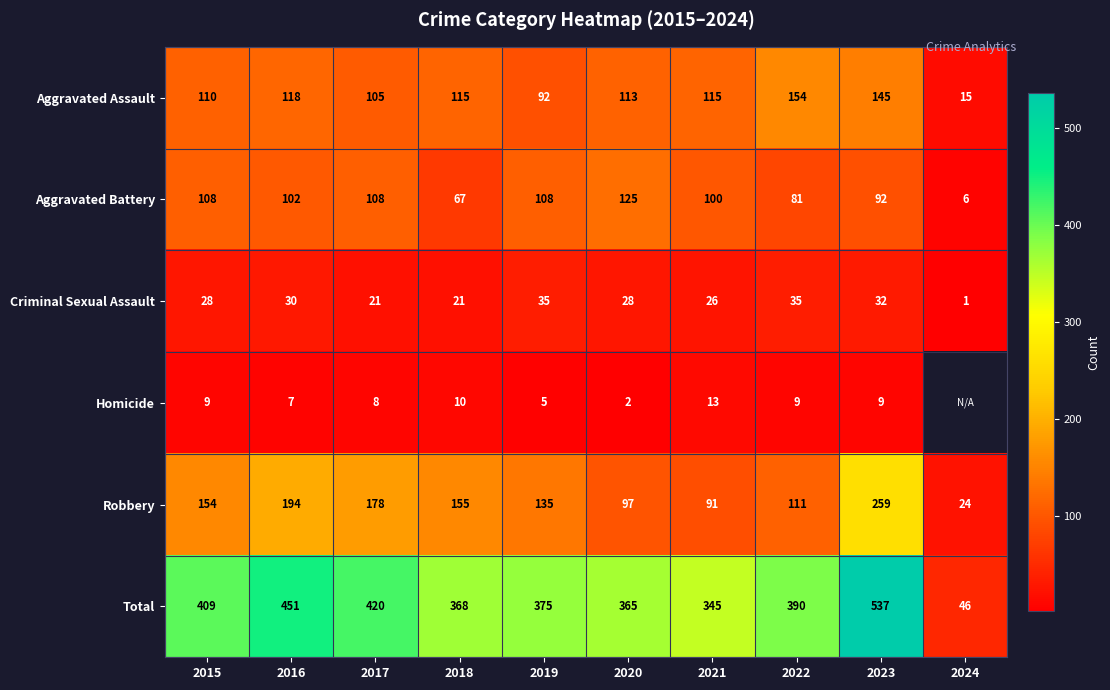

Which category has the lowest value in the Criminal Sexual Assault series?

2024